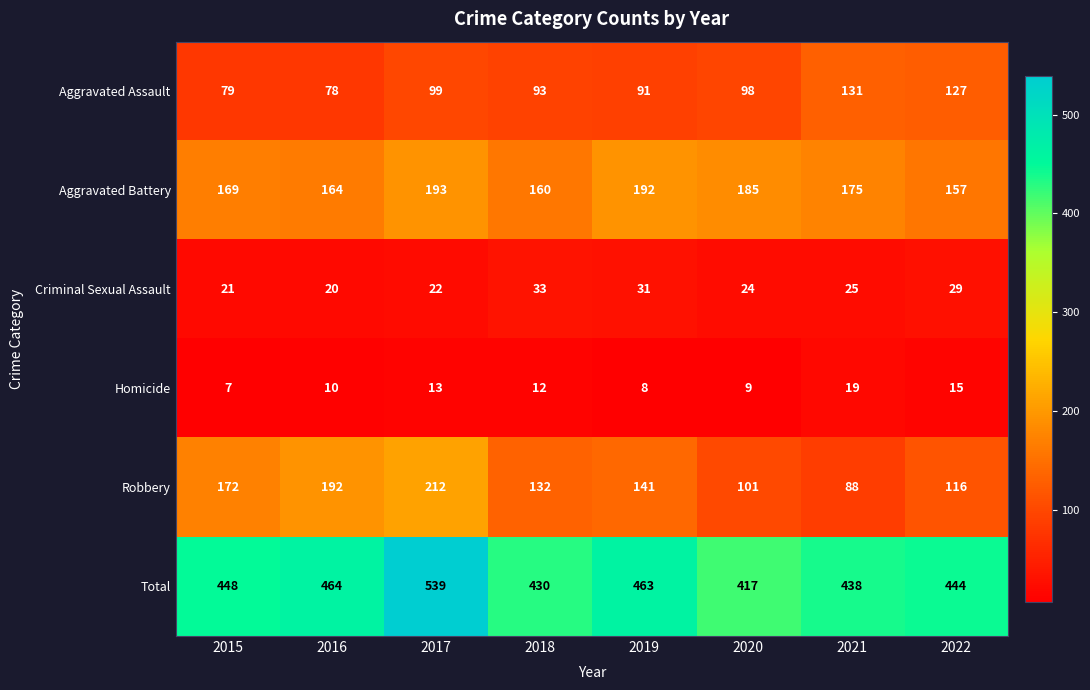

Rank the series by their maximum value, from highest to lowest.

Total, Robbery, Aggravated Battery, Aggravated Assault, Criminal Sexual Assault, Homicide